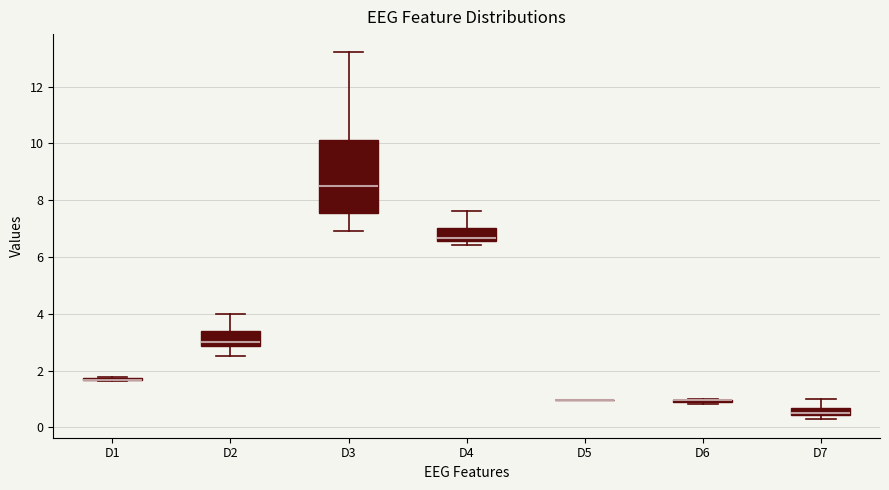

Where does the median line of the box for D7 sit on the y-axis? The values are not printed on the chart, so give them approximately, as read against the axis.

0.6